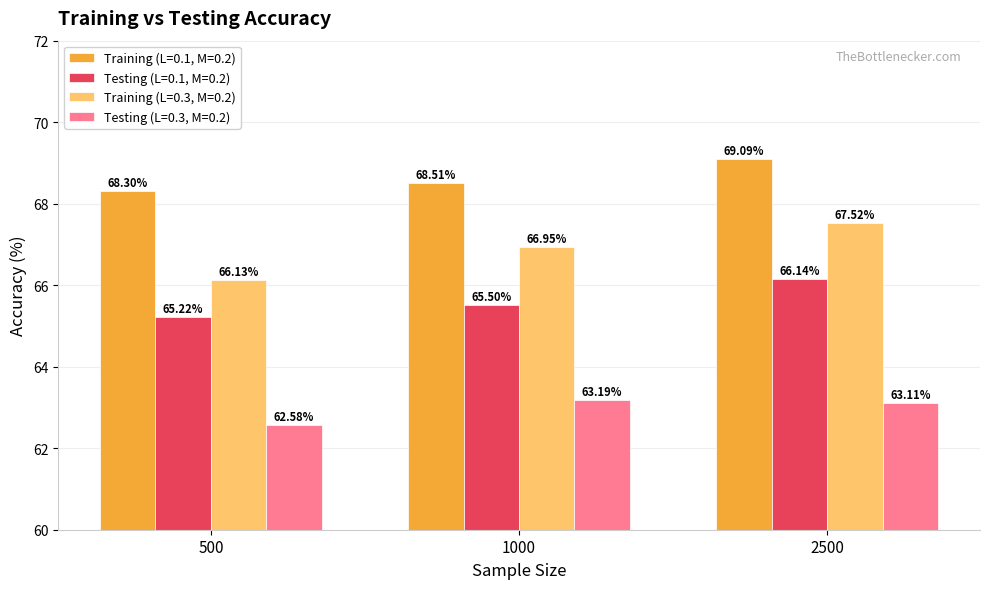

List the labels in order of Training (L=0.1, M=0.2) value, largest first.

2500, 1000, 500